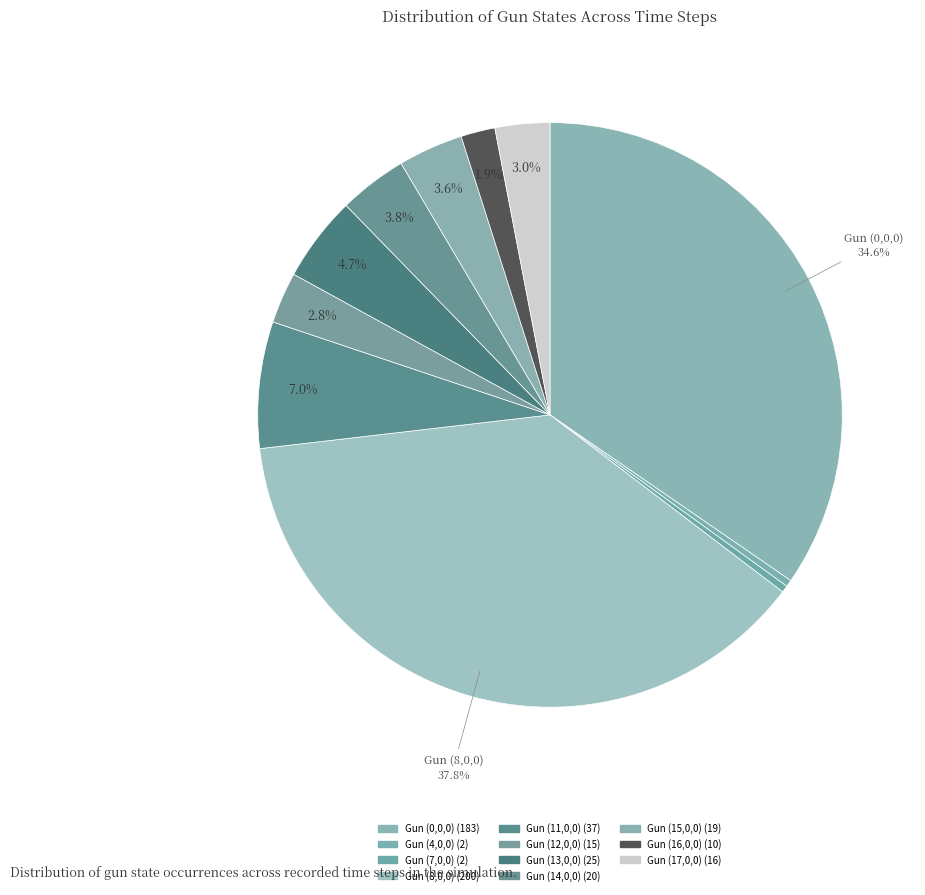

Count the number of slices in the pie.

11